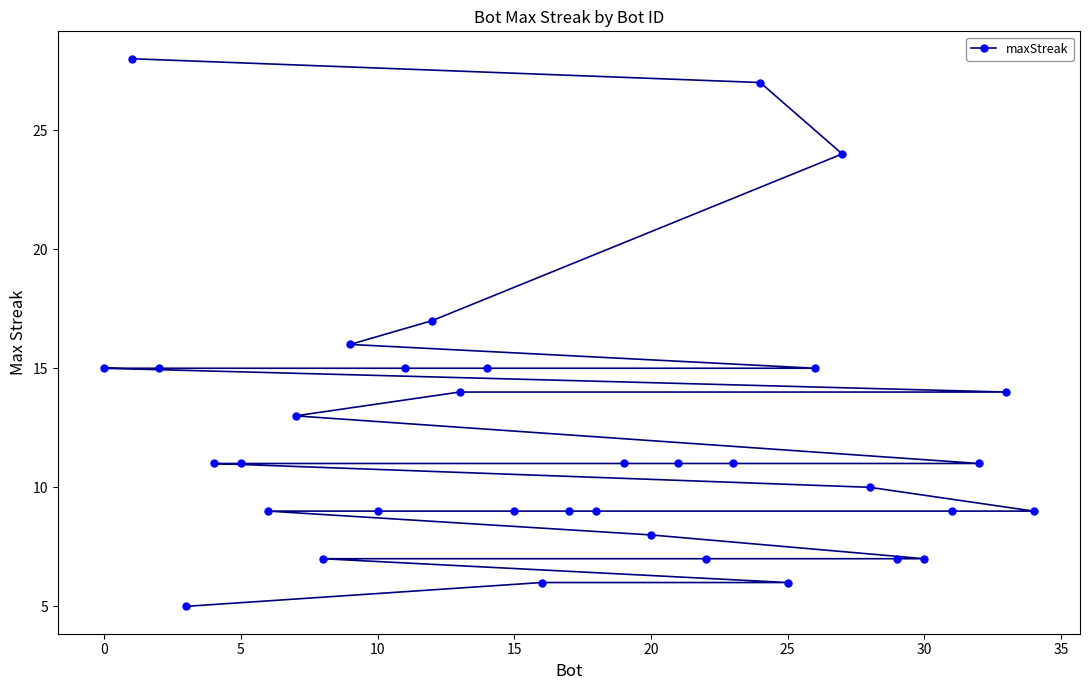

Reading right to left, list all the values displayed in this chart.

9	14	11	9	7	7	10	24	15	6	27	11	7	11	8	11	9	9	6	9	15	14	17	15	9	16	7	13	9	11	11	5	15	28	15